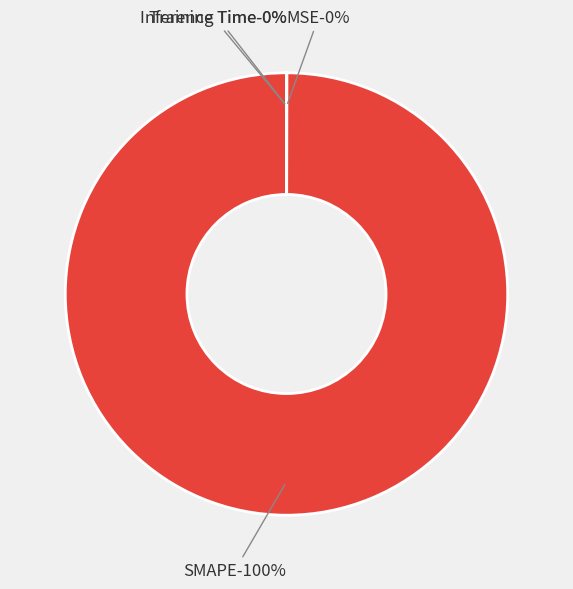

What portion of the pie excludes MSE?

100.0%